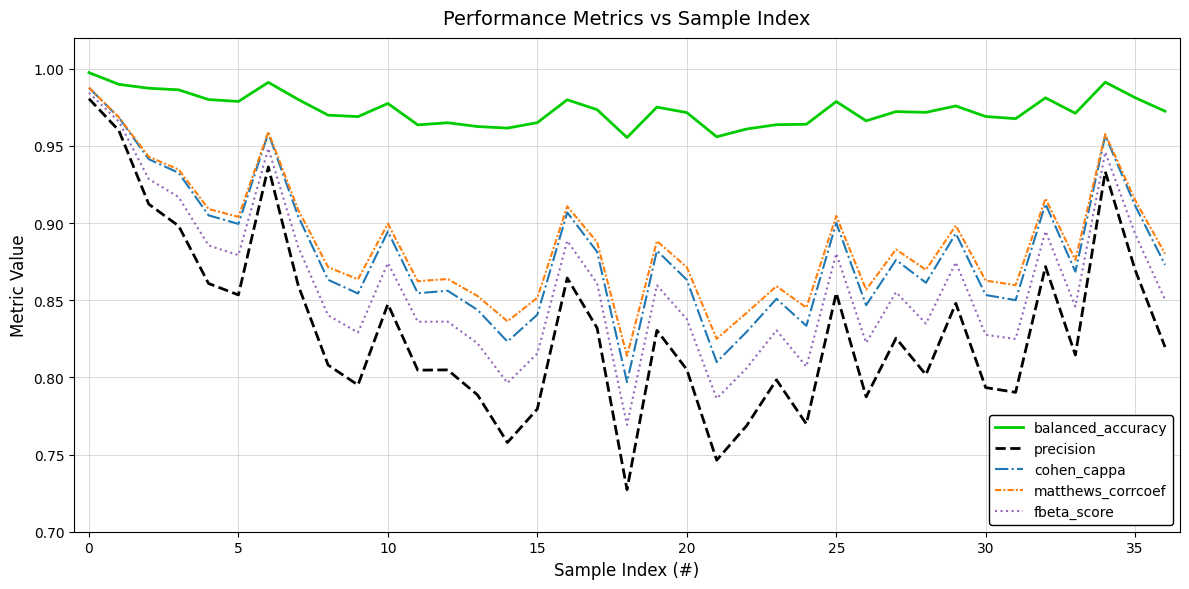

True or false: matthews_corrcoef and balanced_accuracy intersect in this chart.

False